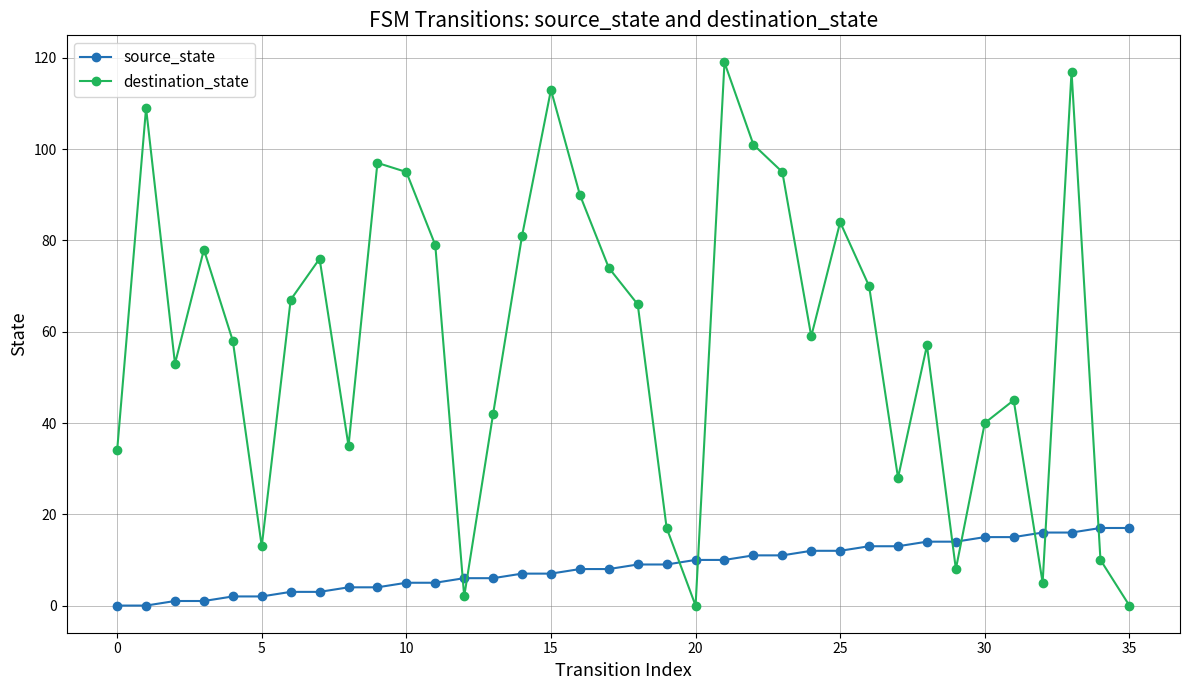

After their last crossing, which series has the higher values: destination_state or source_state?

source_state